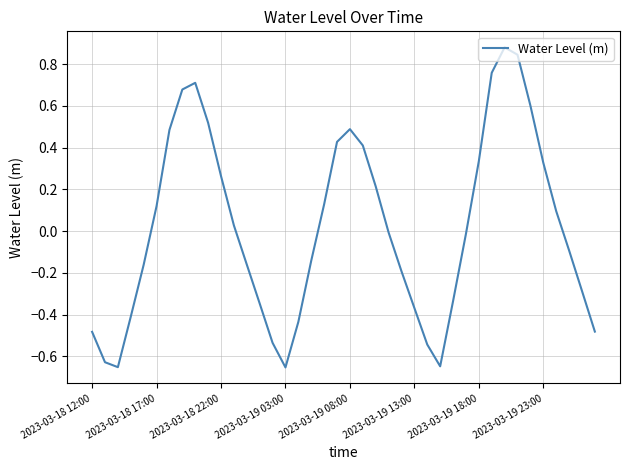

Between 2023-03-18 17:00 and 2023-03-19 18:00, which is larger?

2023-03-19 18:00